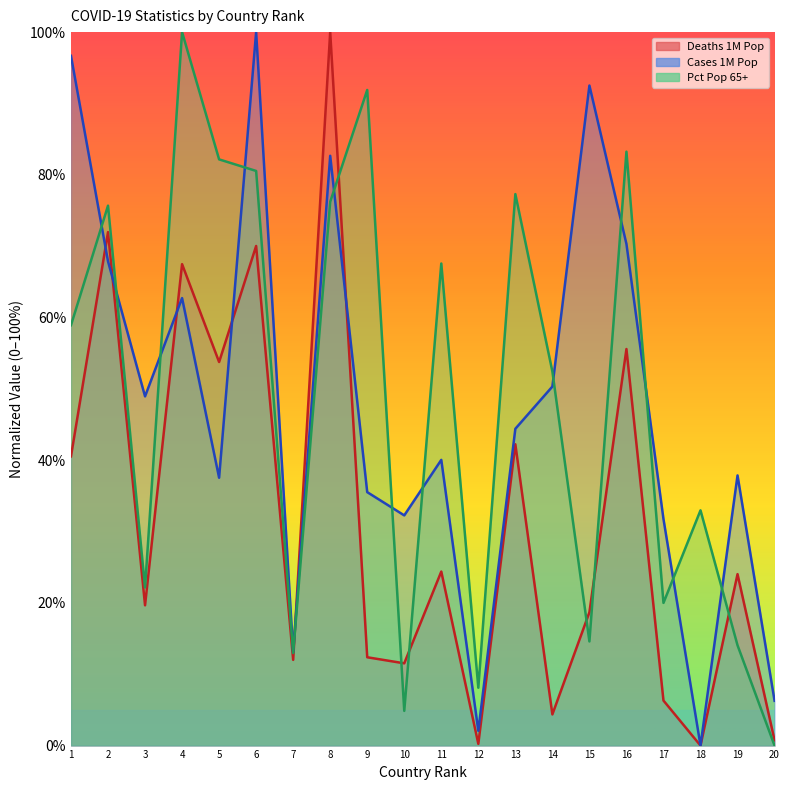

The Pct Pop 65+ series shows 14.1 at 19. True or false?

True